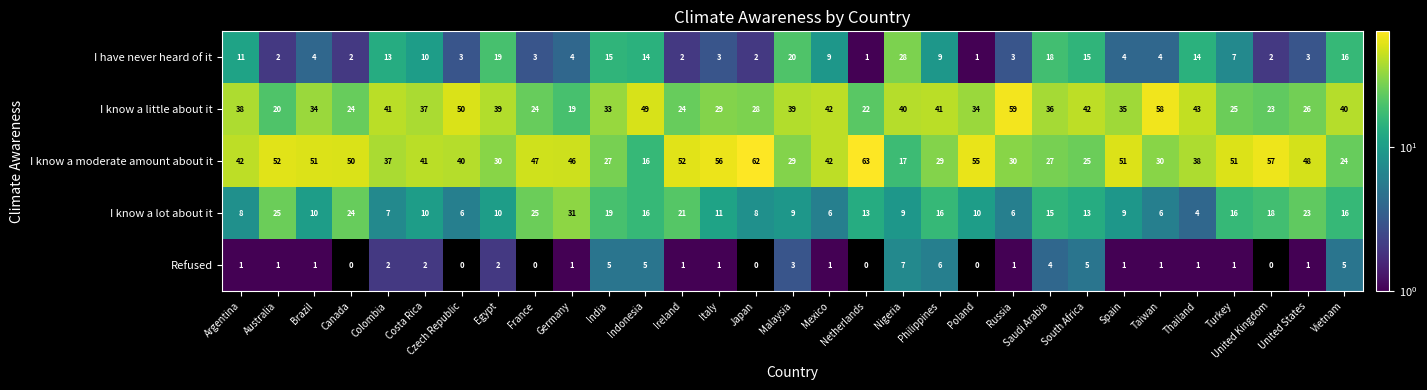

List the series in order of their peak value, lowest first.

Refused, I have never heard of it, I know a lot about it, I know a little about it, I know a moderate amount about it